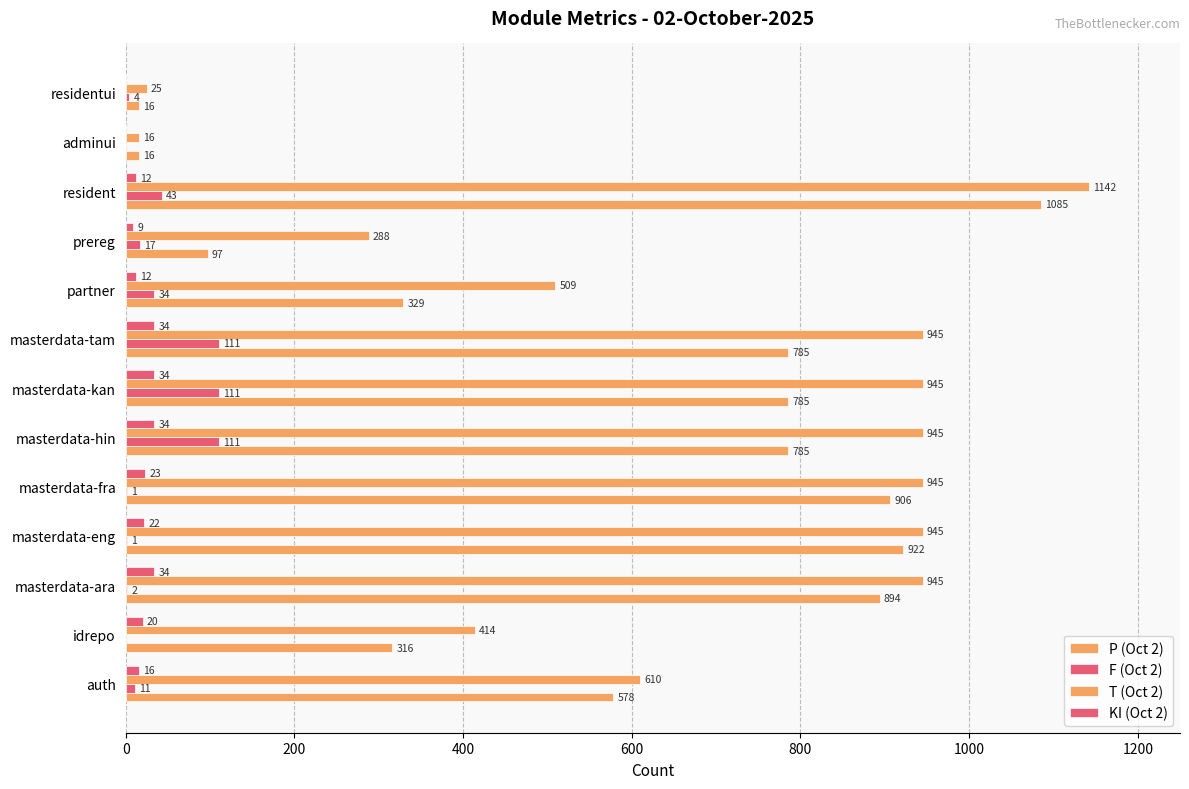

How many series are shown in this chart?

4